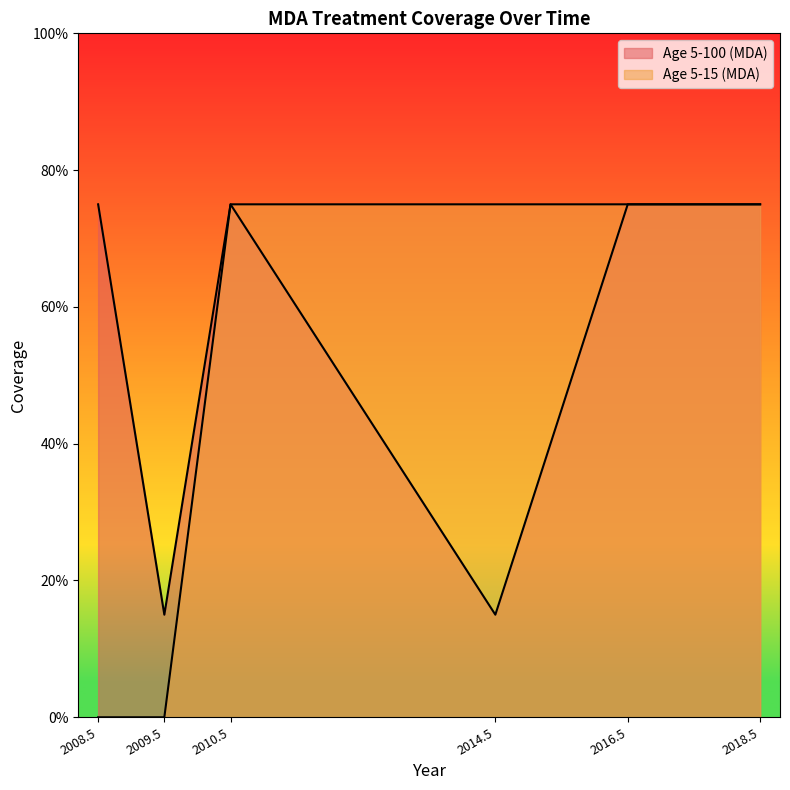

True or false: Age 5-15 (MDA) and Age 5-100 (MDA) cross at least once.

False